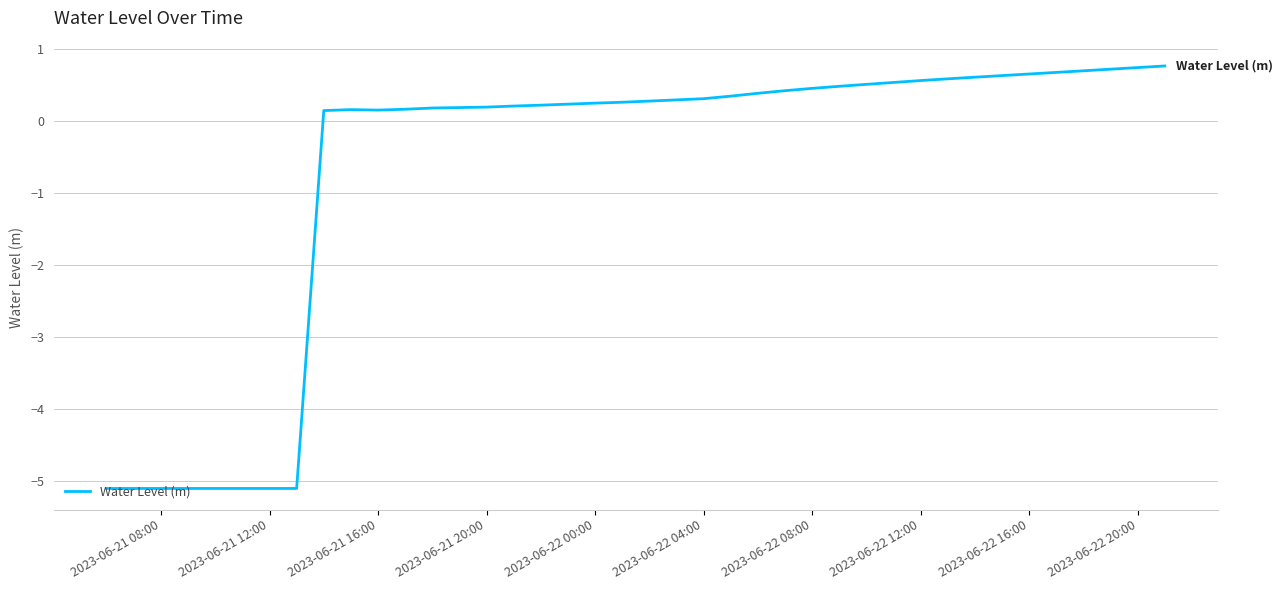

What is the minimum value shown in the chart?

-5.1